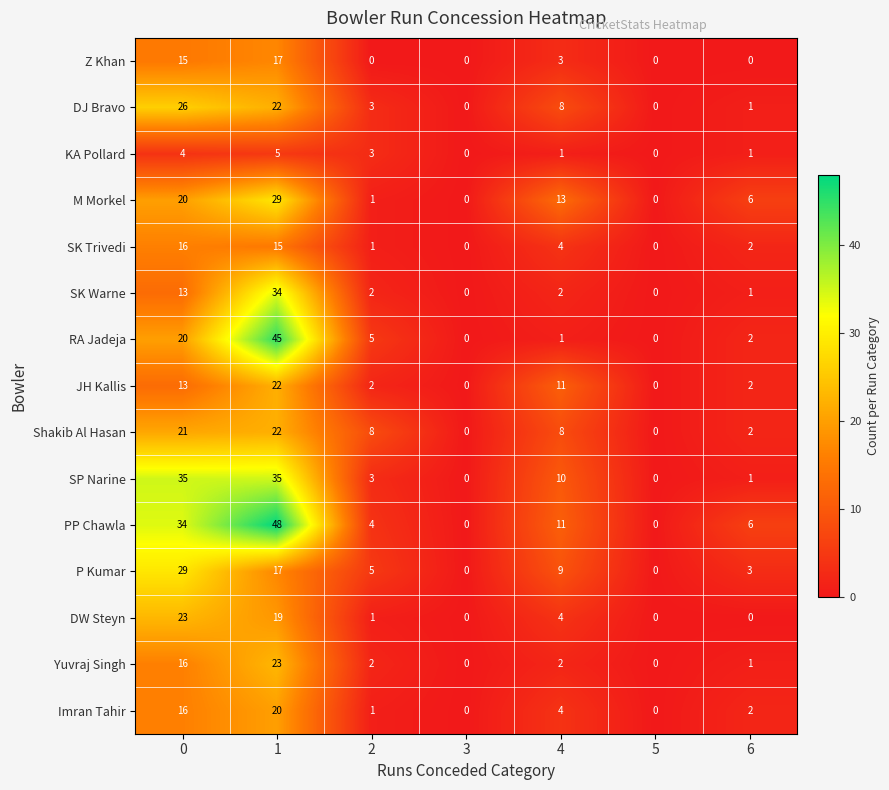

What is the sum of all DW Steyn values?

47